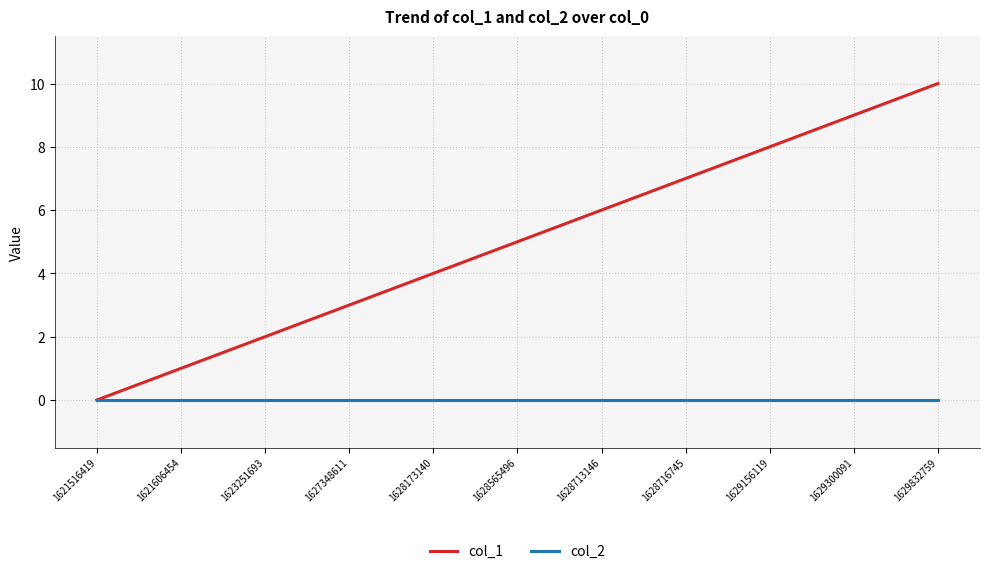

Which category has the highest value across all series?

1629832759